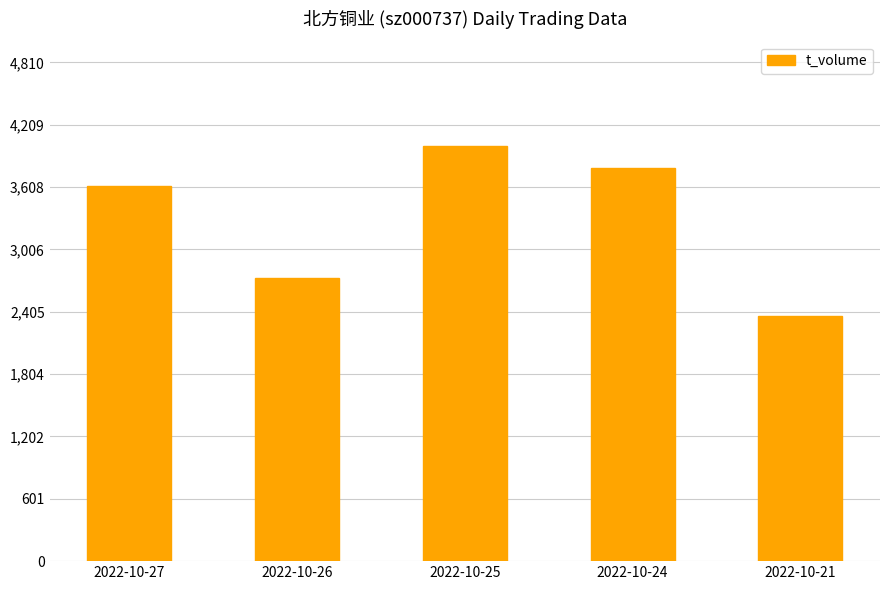

Does the chart contain any negative values?

No